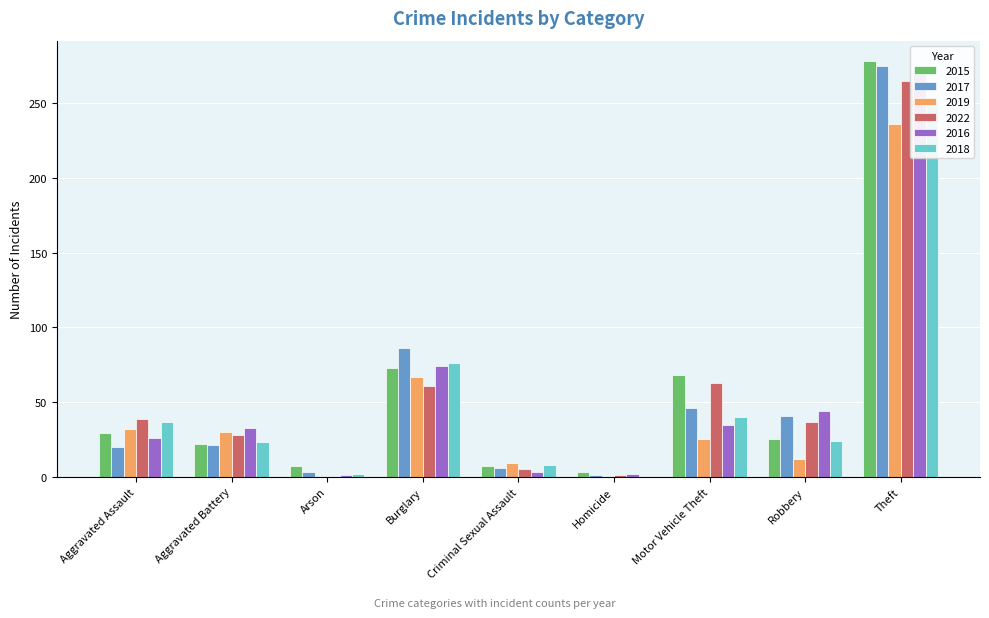

What is the sum of the 2018 values at Arson and Robbery?

26